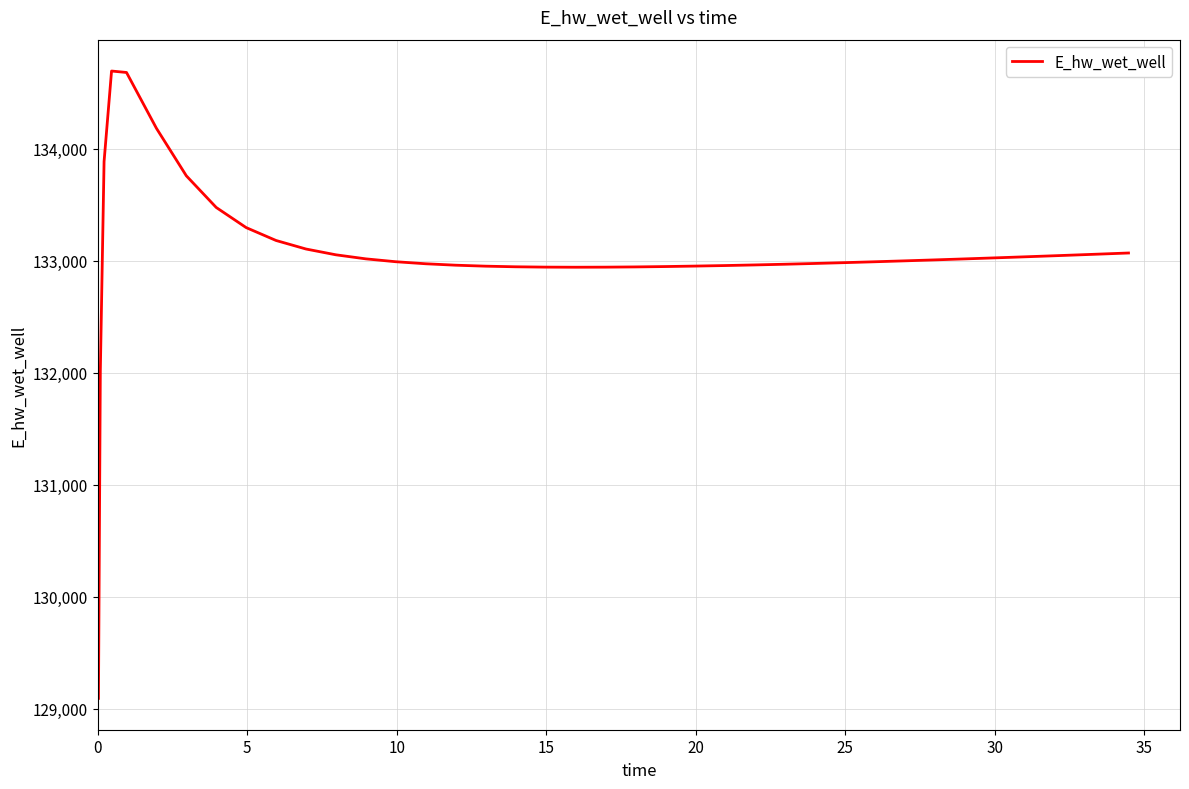

What is the maximum value shown in the chart?

134691.9